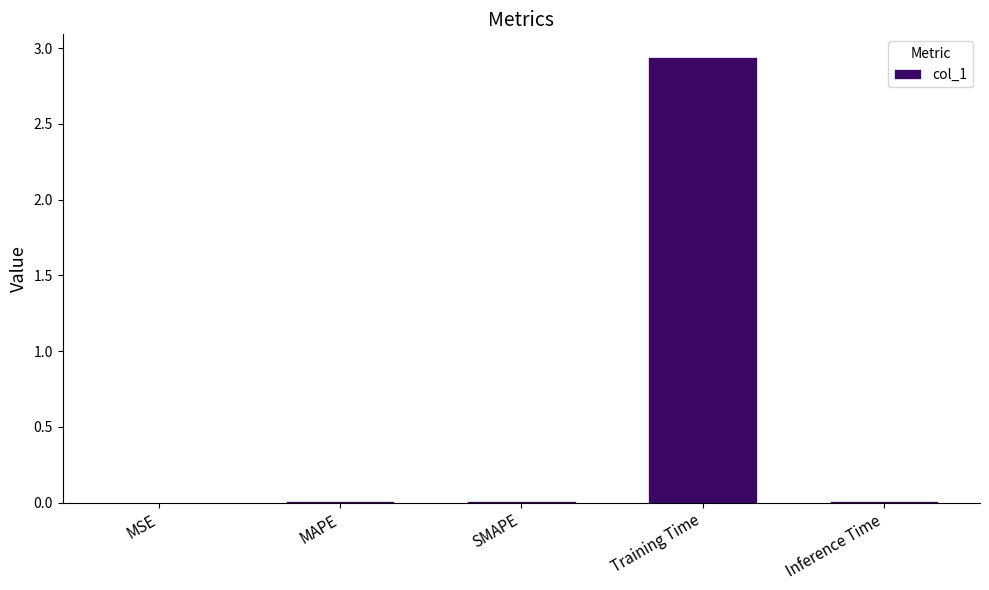

Which category has the highest value across all series?

Training Time